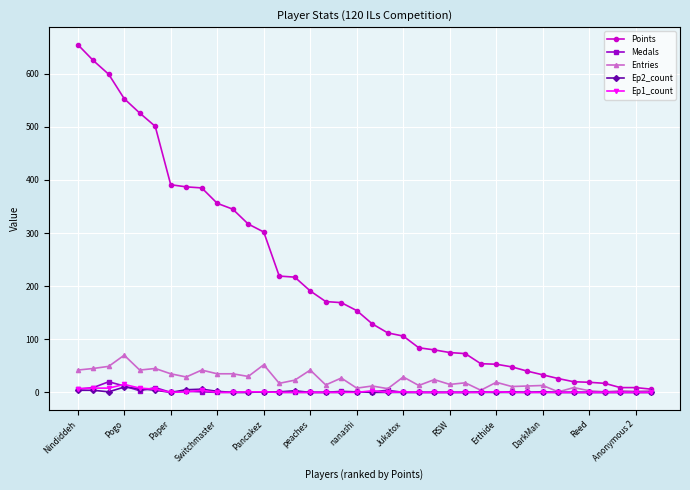

Which series has the largest range (max minus min)?

Points